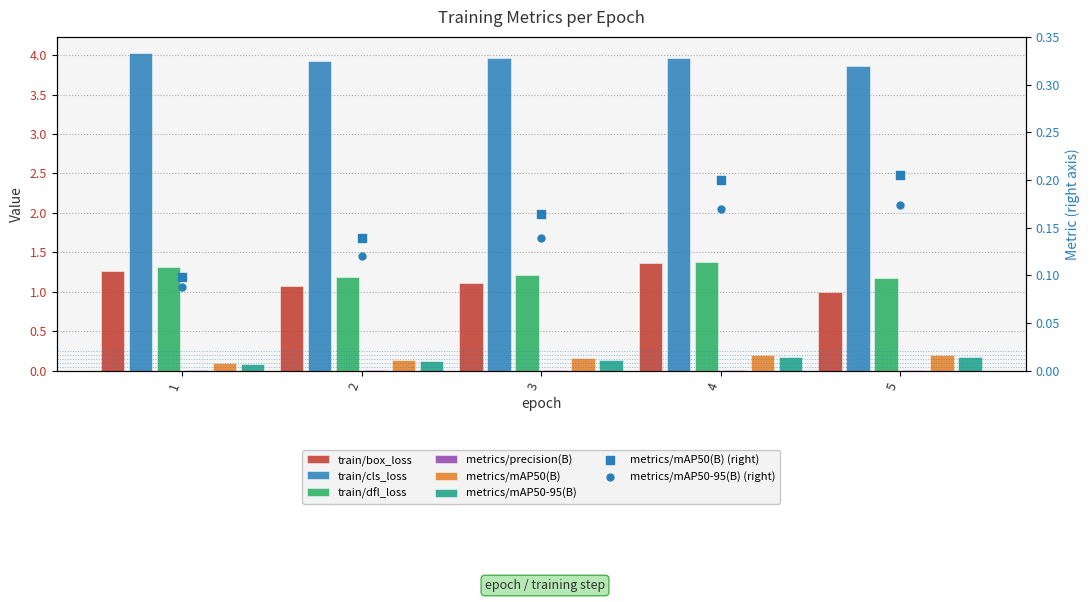

At which category is the sum across all series the highest?

4